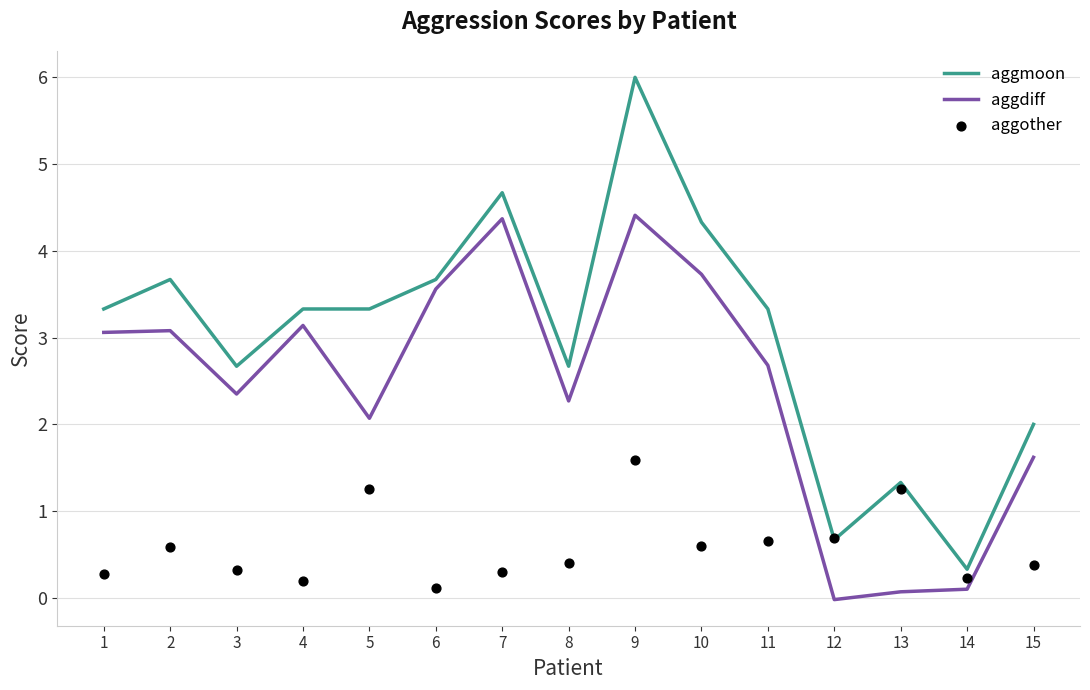

Which series has the widest spread of Y values?

aggmoon